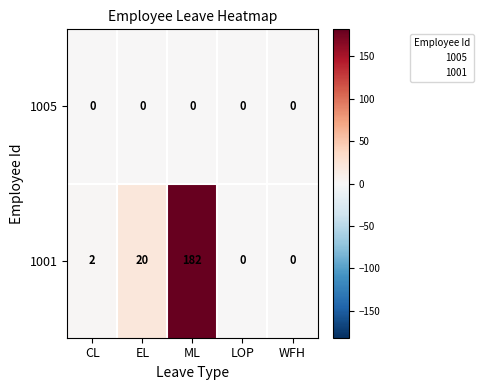

Reading left to right, extract all data points from this chart.

1005: 0	0	0	0	0
1001: 2	20	182	0	0